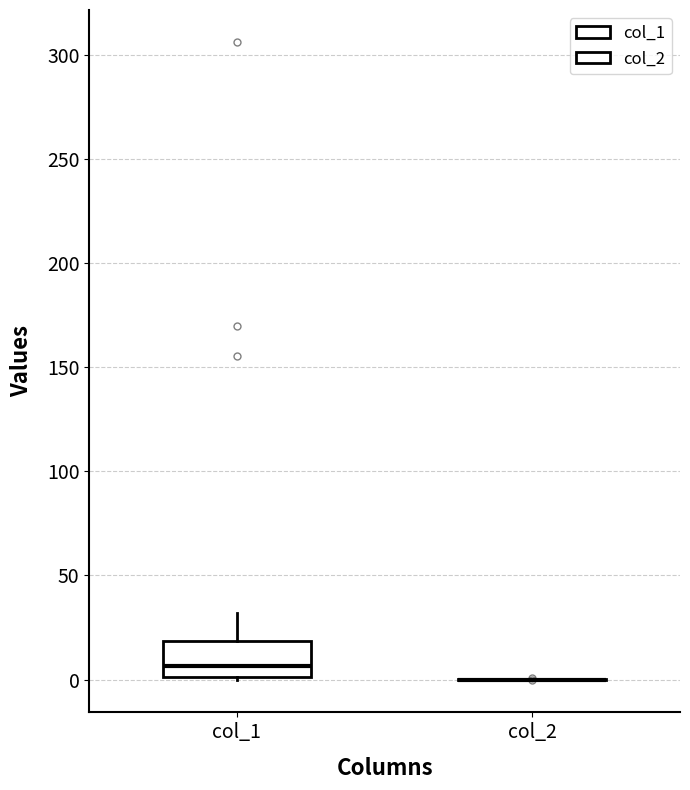

Which box is the tallest, from its lower edge to its upper edge?

col_1